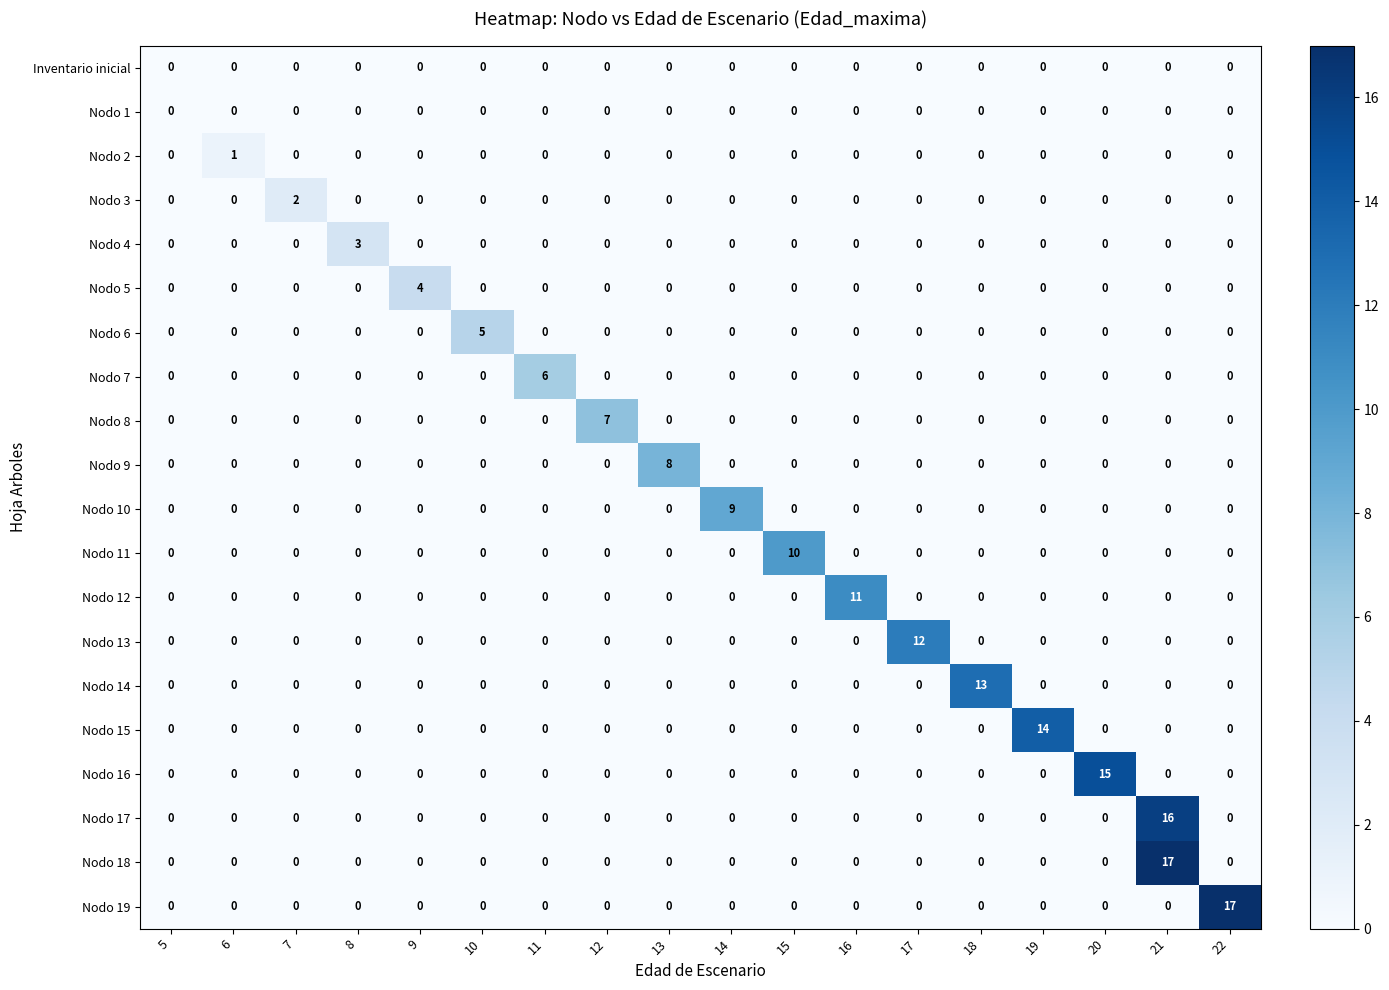

What is the maximum value shown in the chart?

17